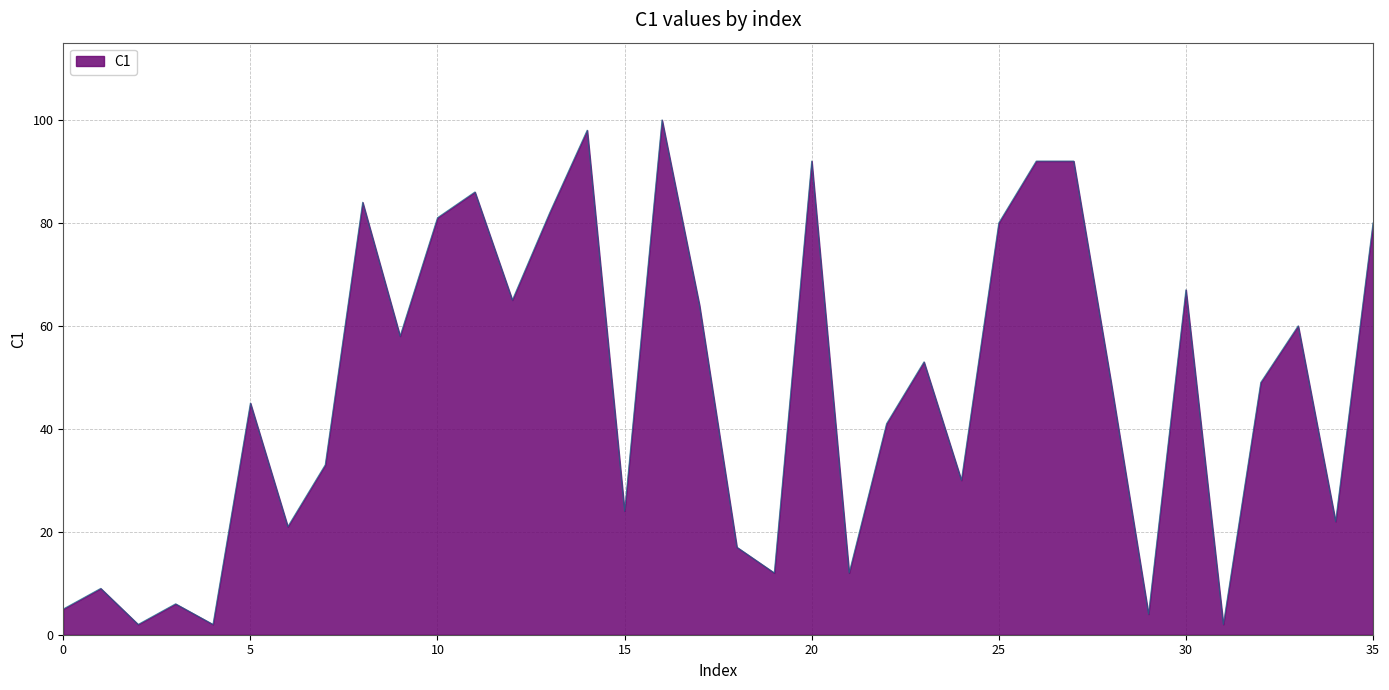

What is the sum of all values?

1719